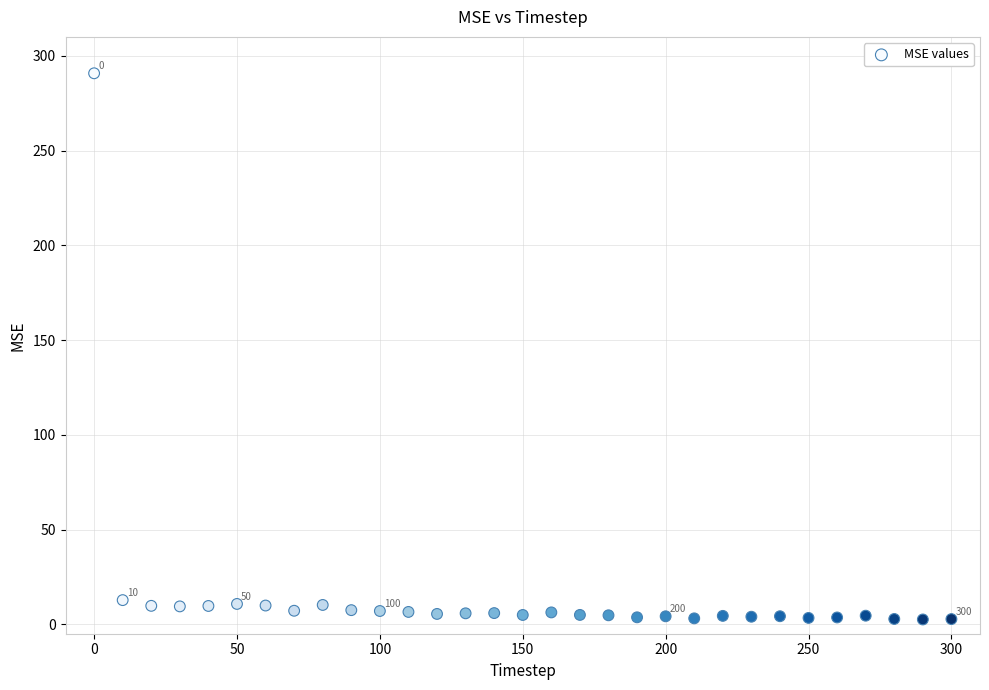

What is the range of X values (max minus min)?

300.0